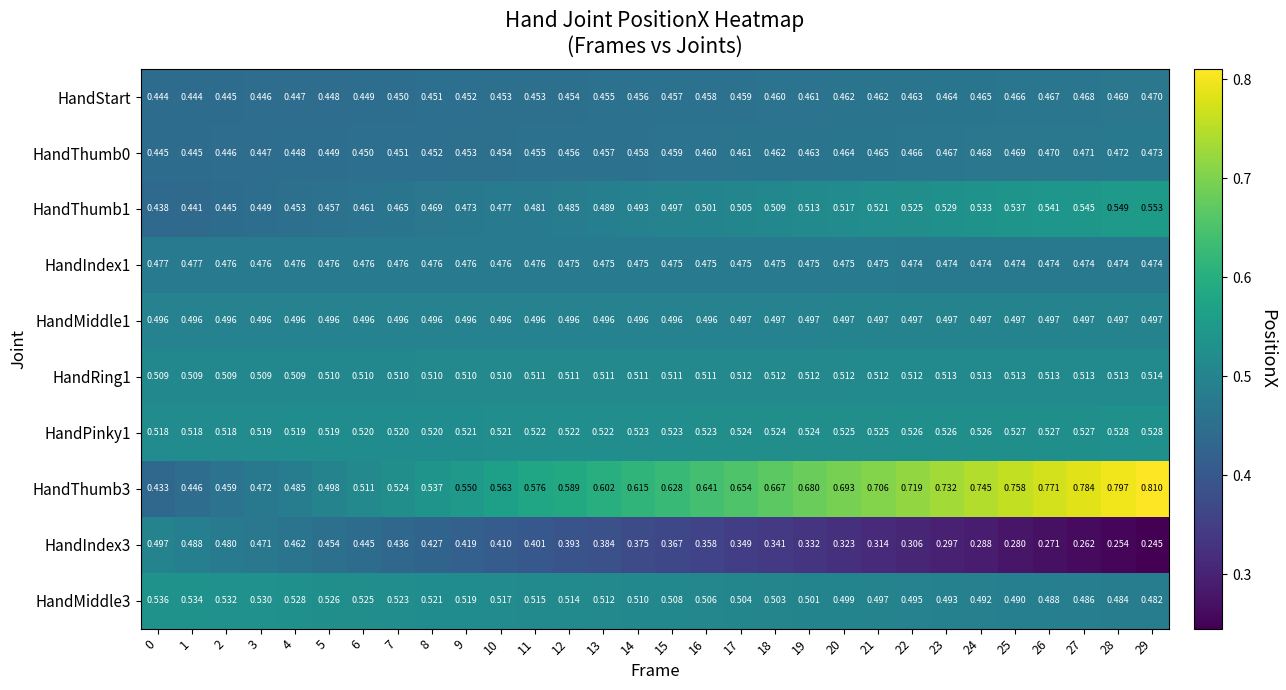

Which series changed the most between 20 and 22?

HandThumb3